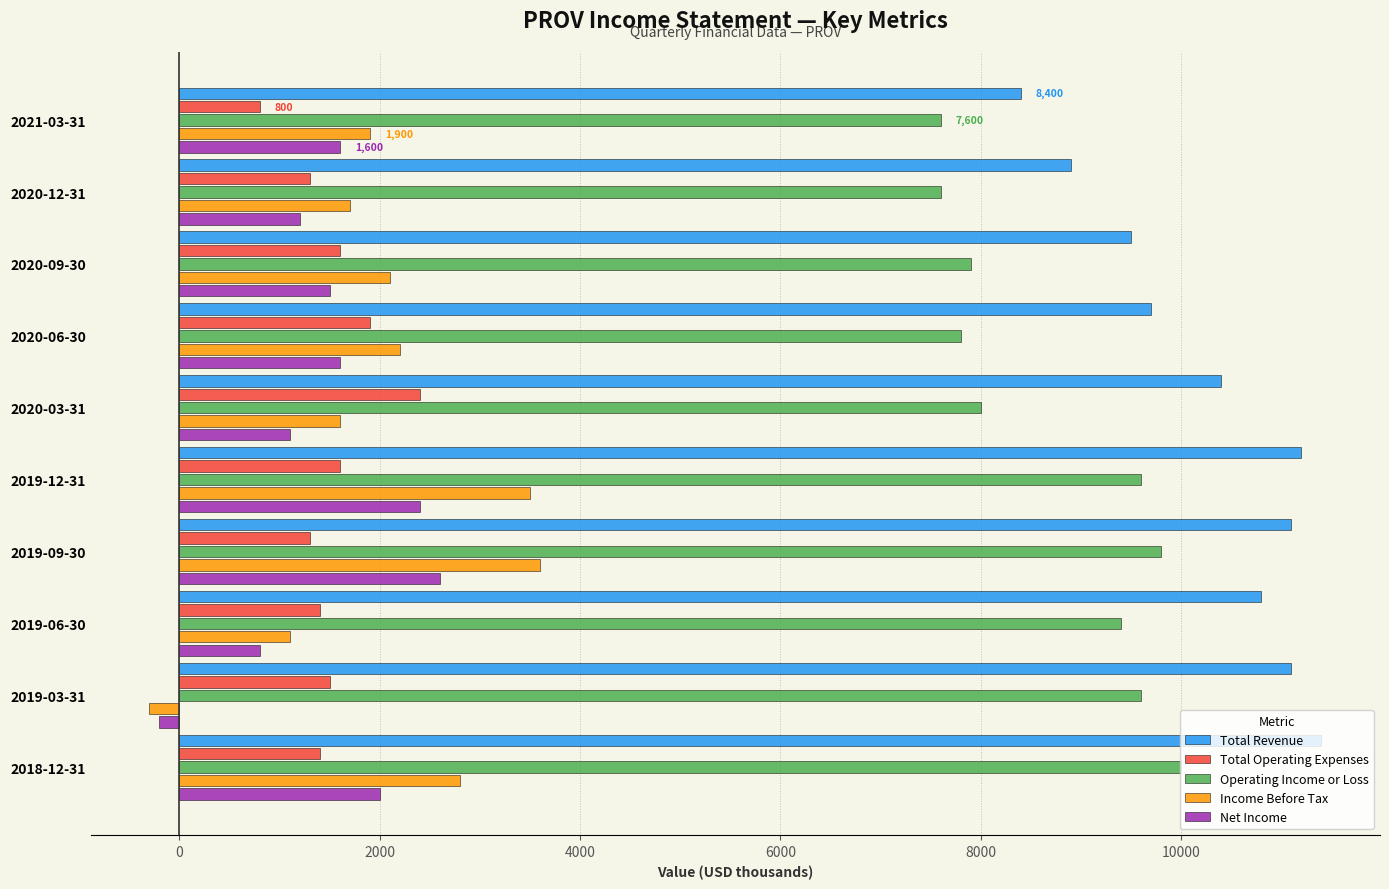

What is the difference between the second highest and second lowest values in the Total Operating Expenses series?

600